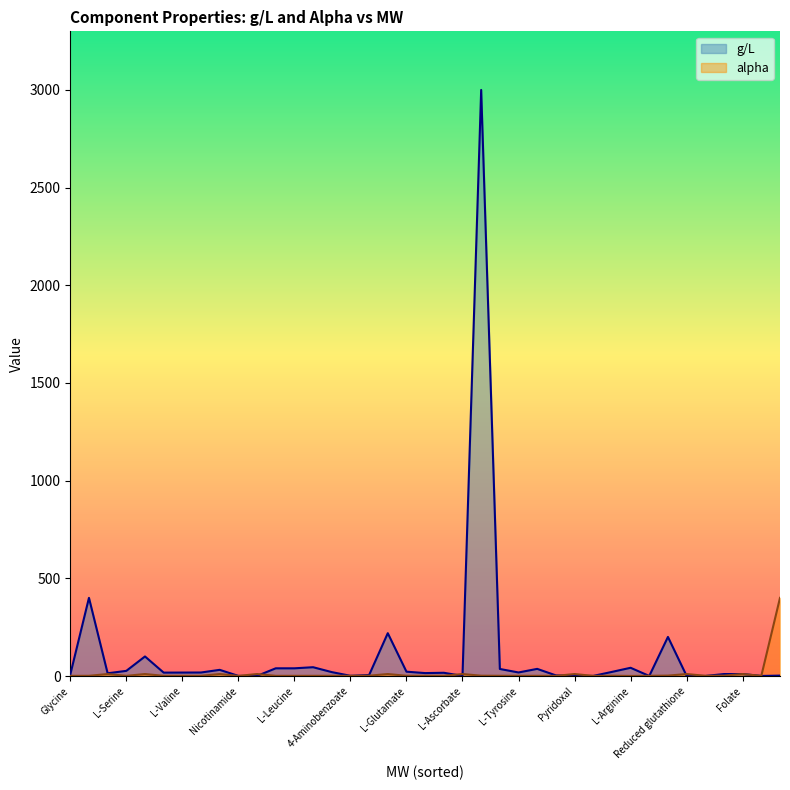

What is the label of the 9th point from the right?

Myo-Inositol